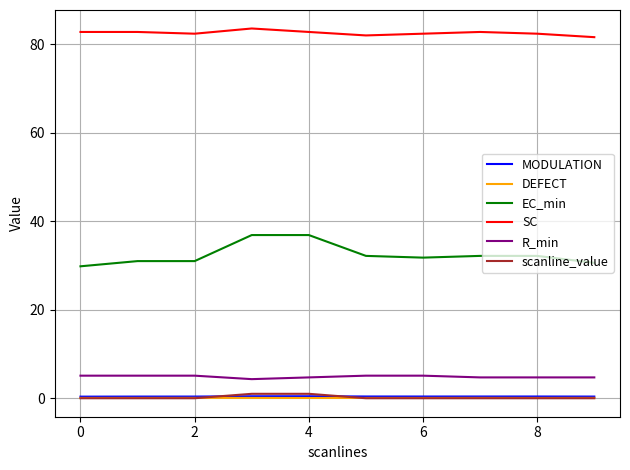

Which series has the largest range (max minus min)?

EC_min